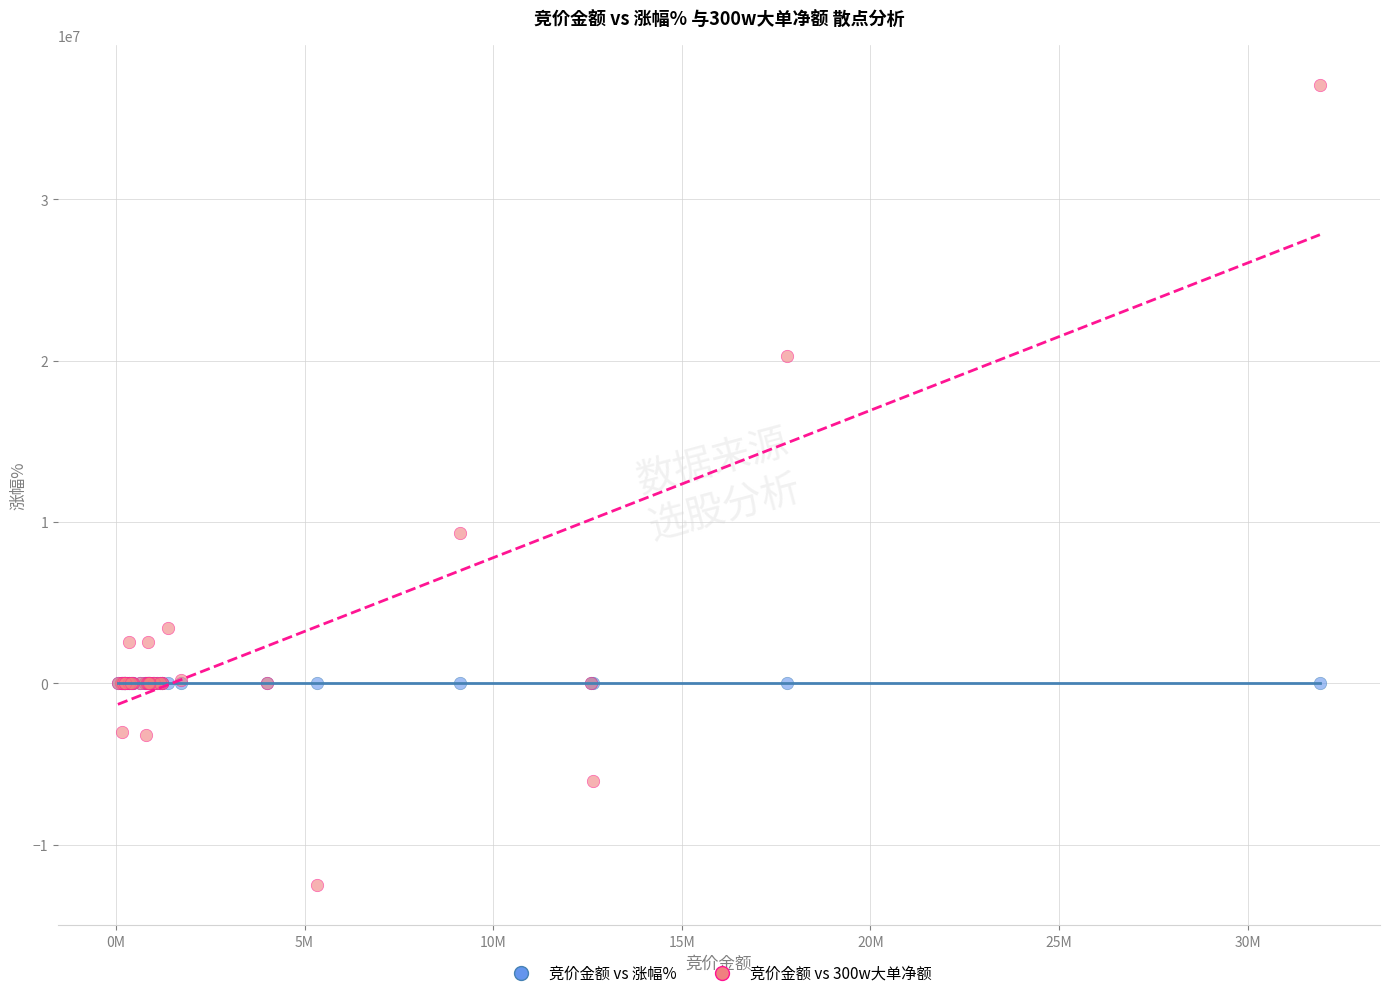

Across all series, what Y value is closest to 12283463?

9297308.0